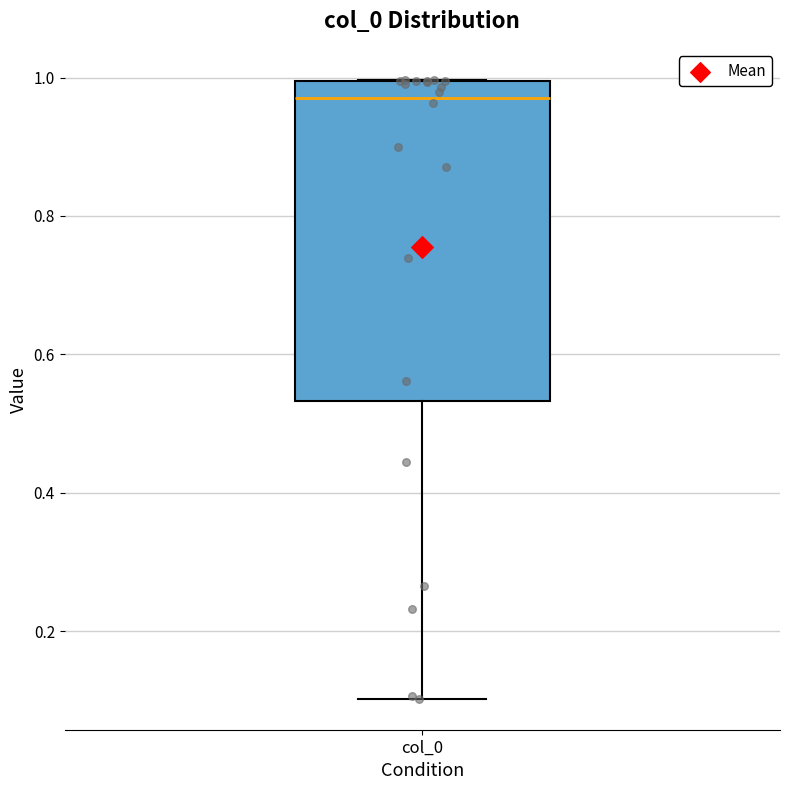

Read this box plot against the y-axis: the position of the median line, the range covered by the box, and the ends of both whiskers. The values are not printed on the chart, so give them approximately, as read against the axis.

median 0.98, box 0.54 to 1.00, whiskers 0.10 to 1.00